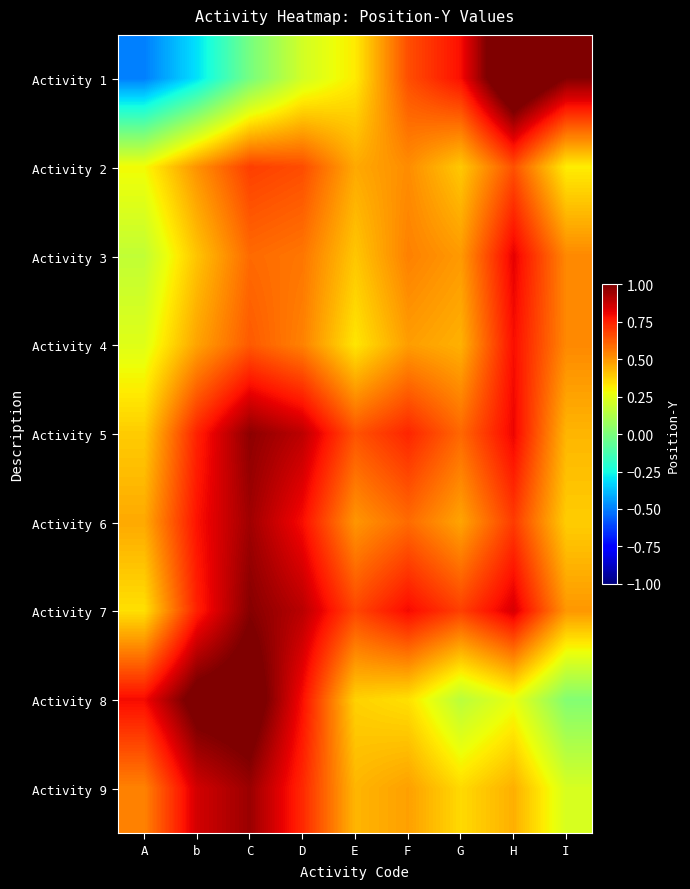

Which series has the largest total across all categories?

Activity 7